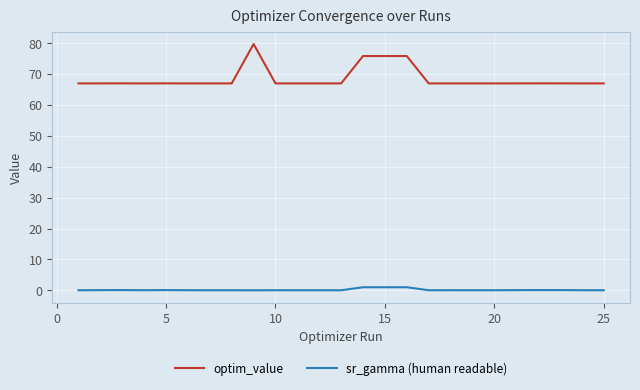

List the series in order of their overall mean, highest first.

optim_value, sr_gamma (human readable)